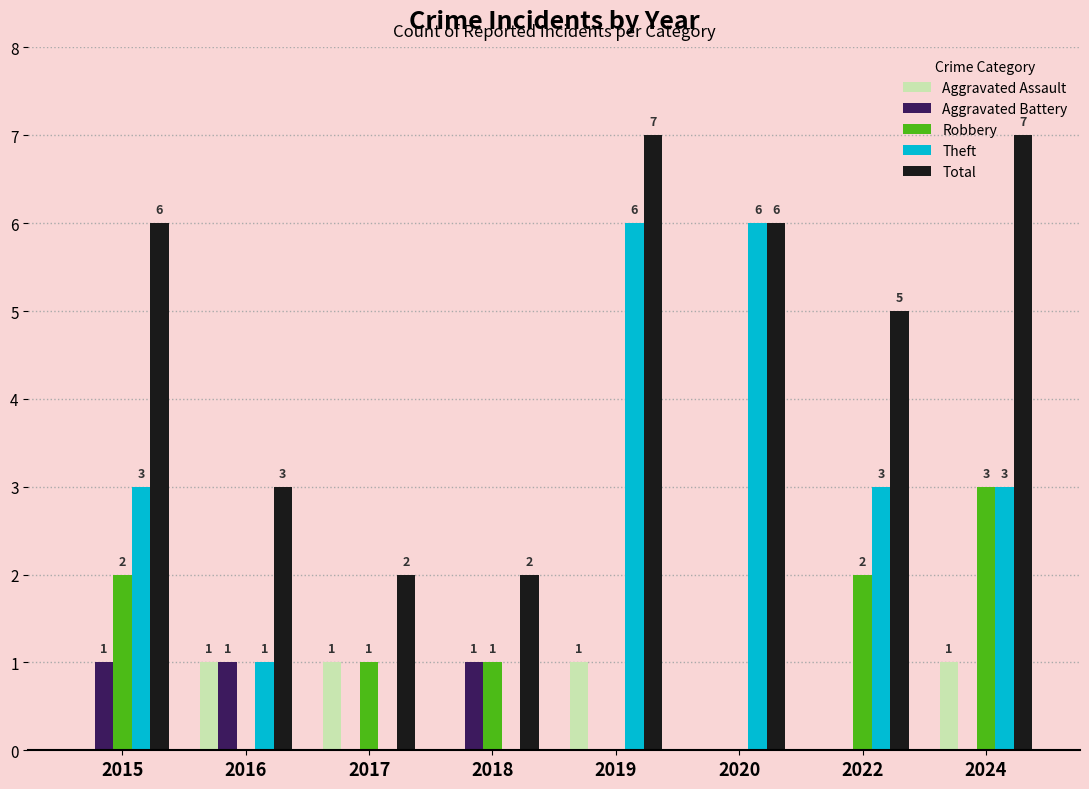

What are all the series names shown in the legend?

Aggravated Assault, Aggravated Battery, Robbery, Theft, Total